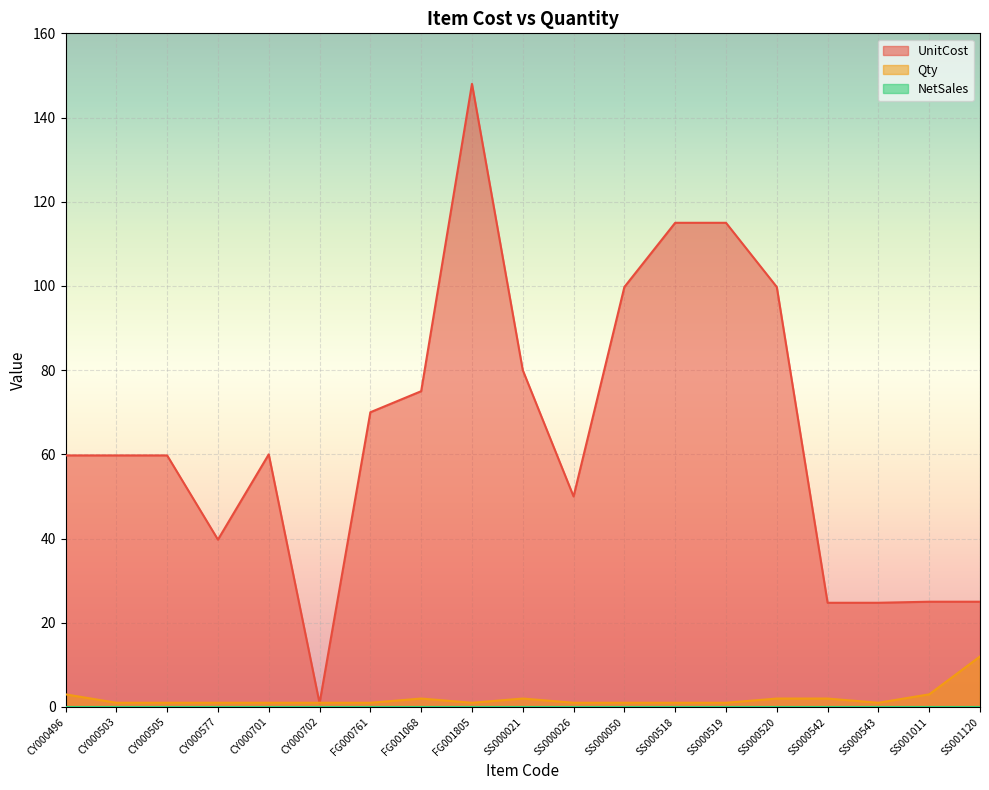

At which category does UnitCost reach its first local valley?

CY000577